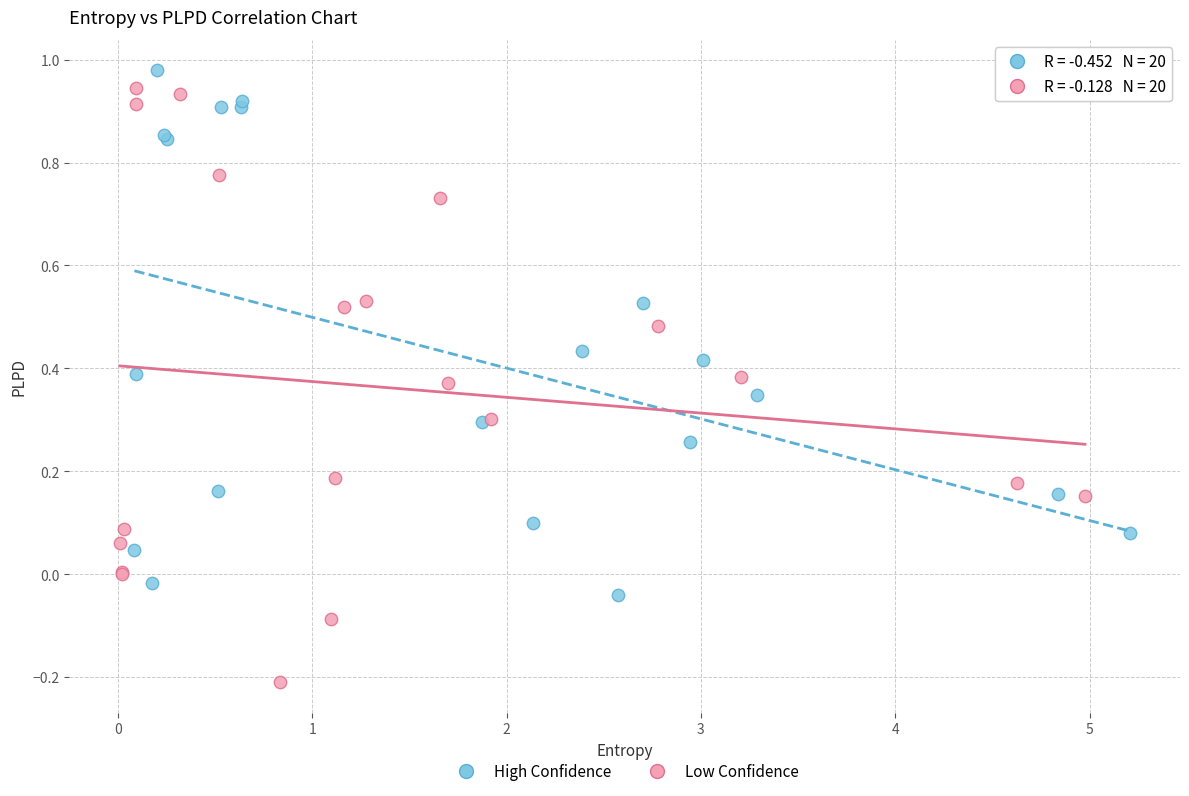

Which series has the largest Y range (max minus min)?

Low Confidence